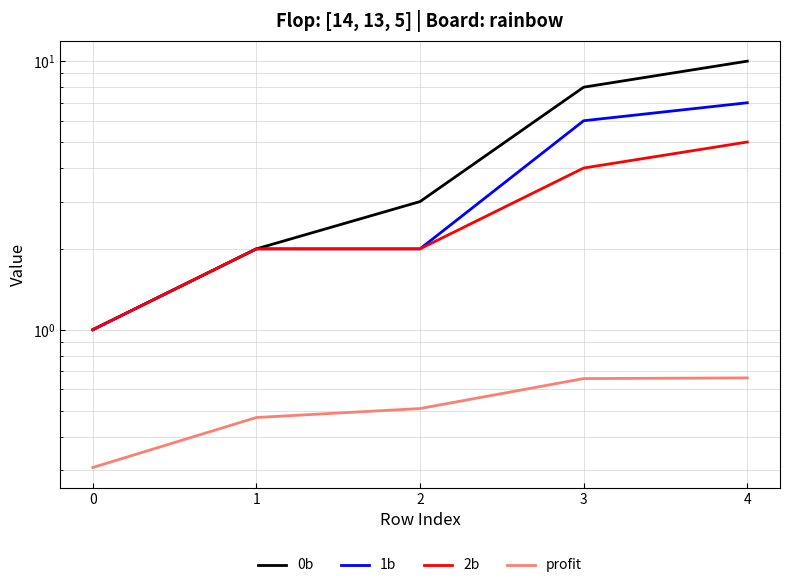

True or false: profit has more than 1 interior local peaks.

False